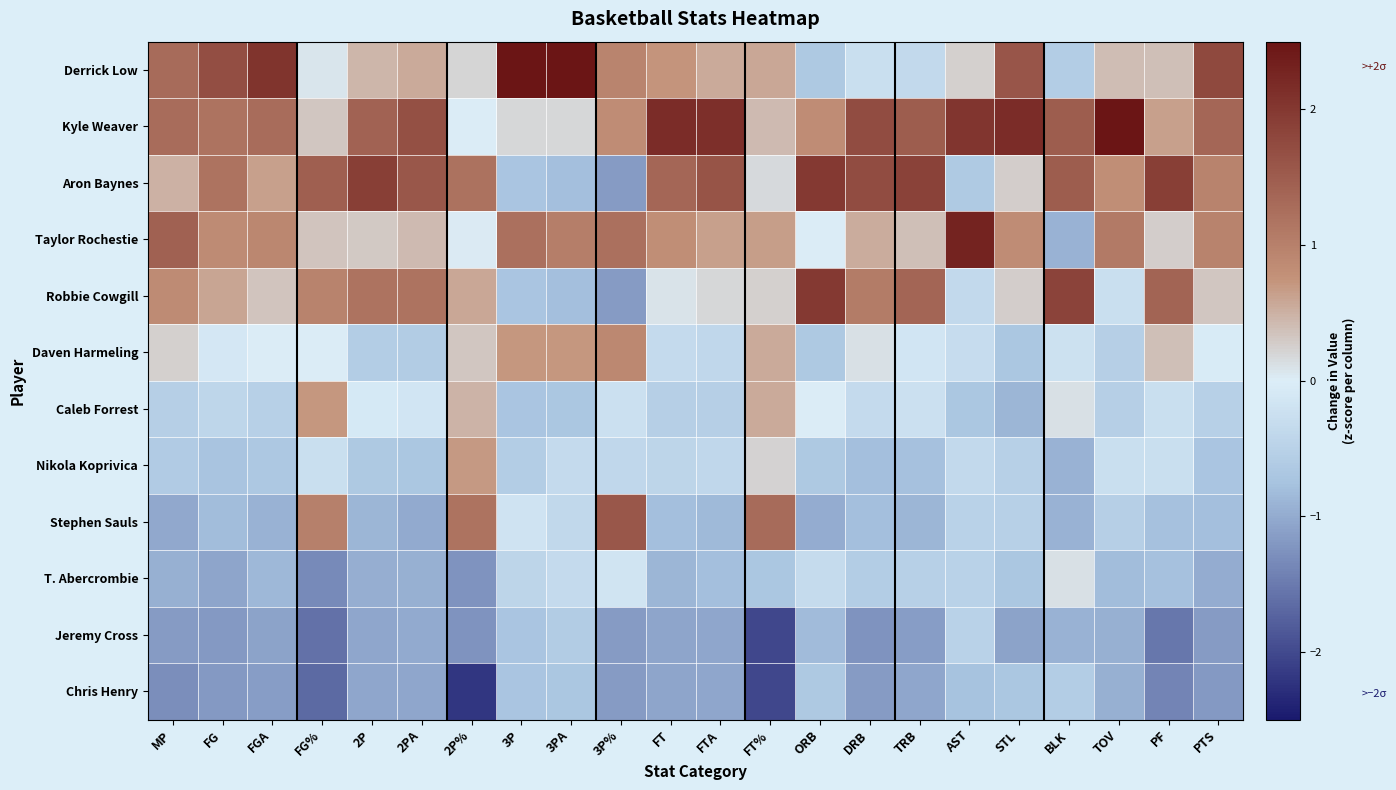

Reading right to left, list all the values displayed in this chart.

Derrick Low: PTS=1.8	PF=0.4	TOV=0.4	BLK=-0.6	STL=1.6	AST=0.2	TRB=-0.4	DRB=-0.3	ORB=-0.7	FT%=0.6	FTA=0.6	FT=0.7	3P%=0.9	3PA=2.7	3P=2.6	2P%=0.2	2PA=0.6	2P=0.5	FG%=0.1	FGA=2.1	FG=1.7	MP=1.3
Kyle Weaver: PTS=1.4	PF=0.6	TOV=2.6	BLK=1.5	STL=2.2	AST=2.0	TRB=1.5	DRB=1.7	ORB=0.8	FT%=0.4	FTA=2.1	FT=2.2	3P%=0.8	3PA=0.2	3P=0.2	2P%=0.0	2PA=1.7	2P=1.4	FG%=0.3	FGA=1.3	FG=1.2	MP=1.3
Aron Baynes: PTS=1.0	PF=1.9	TOV=0.8	BLK=1.5	STL=0.3	AST=-0.6	TRB=1.9	DRB=1.7	ORB=2.0	FT%=0.2	FTA=1.6	FT=1.4	3P%=-1.2	3PA=-0.8	3P=-0.7	2P%=1.2	2PA=1.6	2P=1.9	FG%=1.5	FGA=0.6	FG=1.2	MP=0.5
Taylor Rochestie: PTS=1.0	PF=0.3	TOV=1.1	BLK=-0.9	STL=0.8	AST=2.3	TRB=0.4	DRB=0.5	ORB=0.0	FT%=0.7	FTA=0.6	FT=0.8	3P%=1.2	3PA=1.0	3P=1.2	2P%=0.0	2PA=0.4	2P=0.3	FG%=0.3	FGA=0.9	FG=0.9	MP=1.4
Robbie Cowgill: PTS=0.3	PF=1.4	TOV=-0.3	BLK=1.8	STL=0.3	AST=-0.4	TRB=1.4	DRB=1.1	ORB=2.0	FT%=0.2	FTA=0.2	FT=0.1	3P%=-1.2	3PA=-0.8	3P=-0.7	2P%=0.6	2PA=1.2	2P=1.2	FG%=1.0	FGA=0.3	FG=0.6	MP=0.8
Daven Harmeling: PTS=-0.0	PF=0.4	TOV=-0.5	BLK=-0.2	STL=-0.7	AST=-0.3	TRB=-0.1	DRB=0.1	ORB=-0.7	FT%=0.6	FTA=-0.4	FT=-0.4	3P%=0.9	3PA=0.7	3P=0.7	2P%=0.3	2PA=-0.6	2P=-0.6	FG%=0.0	FGA=0.0	FG=-0.1	MP=0.2
Caleb Forrest: PTS=-0.5	PF=-0.3	TOV=-0.5	BLK=0.1	STL=-0.9	AST=-0.7	TRB=-0.3	DRB=-0.3	ORB=0.0	FT%=0.6	FTA=-0.5	FT=-0.5	3P%=-0.2	3PA=-0.7	3P=-0.7	2P%=0.5	2PA=-0.2	2P=-0.1	FG%=0.7	FGA=-0.5	FG=-0.4	MP=-0.5
Nikola Koprivica: PTS=-0.7	PF=-0.3	TOV=-0.3	BLK=-0.9	STL=-0.5	AST=-0.4	TRB=-0.8	DRB=-0.8	ORB=-0.7	FT%=0.2	FTA=-0.4	FT=-0.4	3P%=-0.4	3PA=-0.3	3P=-0.6	2P%=0.7	2PA=-0.7	2P=-0.7	FG%=-0.3	FGA=-0.7	FG=-0.7	MP=-0.6
Stephen Sauls: PTS=-0.8	PF=-0.8	TOV=-0.5	BLK=-0.9	STL=-0.5	AST=-0.5	TRB=-0.9	DRB=-0.8	ORB=-1.0	FT%=1.3	FTA=-0.9	FT=-0.8	3P%=1.6	3PA=-0.4	3P=-0.2	2P%=1.2	2PA=-1.0	2P=-0.9	FG%=1.0	FGA=-0.9	FG=-0.8	MP=-1.0
T. Abercrombie: PTS=-1.0	PF=-0.8	TOV=-0.8	BLK=0.1	STL=-0.7	AST=-0.5	TRB=-0.5	DRB=-0.6	ORB=-0.3	FT%=-0.7	FTA=-0.8	FT=-0.9	3P%=-0.2	3PA=-0.3	3P=-0.4	2P%=-1.2	2PA=-1.0	2P=-1.0	FG%=-1.3	FGA=-0.9	FG=-1.1	MP=-0.9
Jeremy Cross: PTS=-1.2	PF=-1.5	TOV=-0.9	BLK=-0.9	STL=-1.1	AST=-0.5	TRB=-1.1	DRB=-1.2	ORB=-0.8	FT%=-2.0	FTA=-1.1	FT=-1.1	3P%=-1.2	3PA=-0.6	3P=-0.7	2P%=-1.2	2PA=-1.0	2P=-1.0	FG%=-1.6	FGA=-1.1	FG=-1.2	MP=-1.2
Chris Henry: PTS=-1.2	PF=-1.4	TOV=-0.9	BLK=-0.6	STL=-0.7	AST=-0.8	TRB=-1.0	DRB=-1.2	ORB=-0.7	FT%=-2.0	FTA=-1.1	FT=-1.1	3P%=-1.2	3PA=-0.7	3P=-0.7	2P%=-2.2	2PA=-1.0	2P=-1.0	FG%=-1.7	FGA=-1.1	FG=-1.2	MP=-1.3